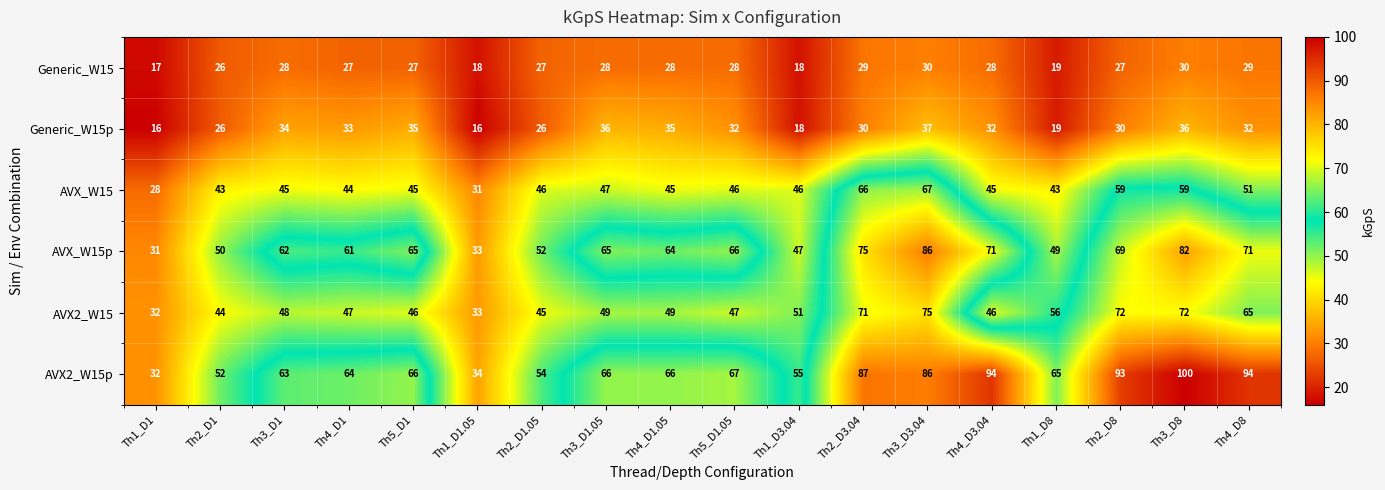

What is the total value across all series at Th4_D1.05?

287